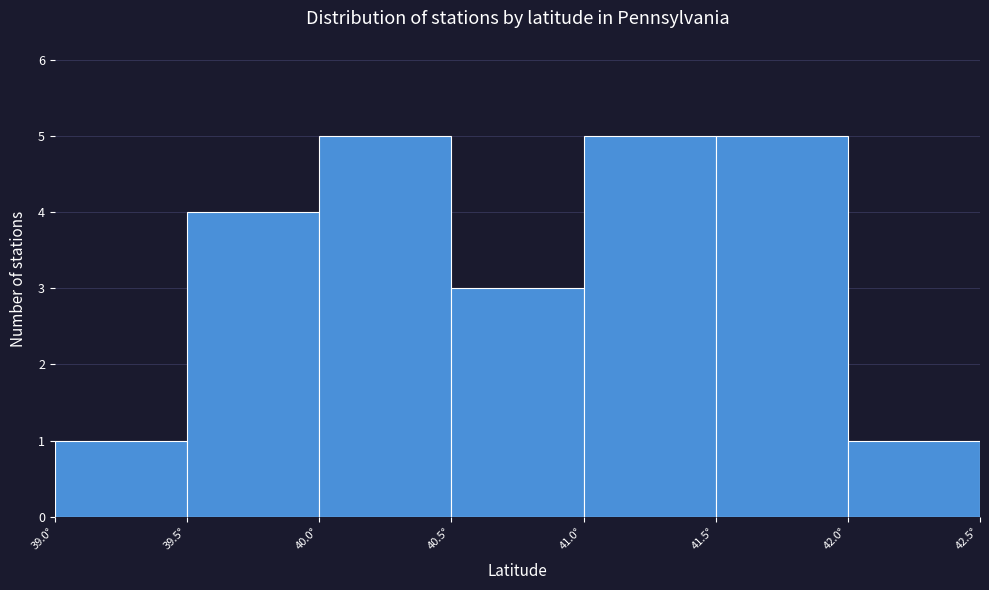

How tall is the bar that spans 41.0 to 41.5 on the x-axis? The values are not printed on the chart, so give them approximately, as read against the axis.

5